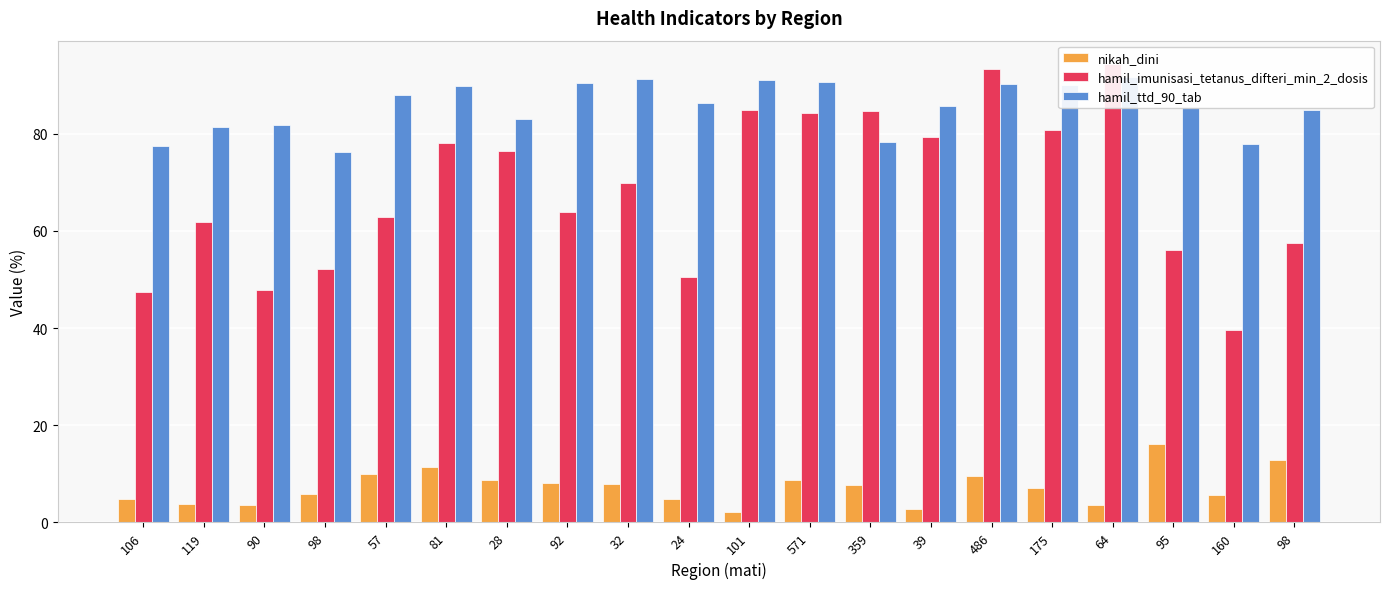

Which category has the lowest value in the nikah_dini series?

101